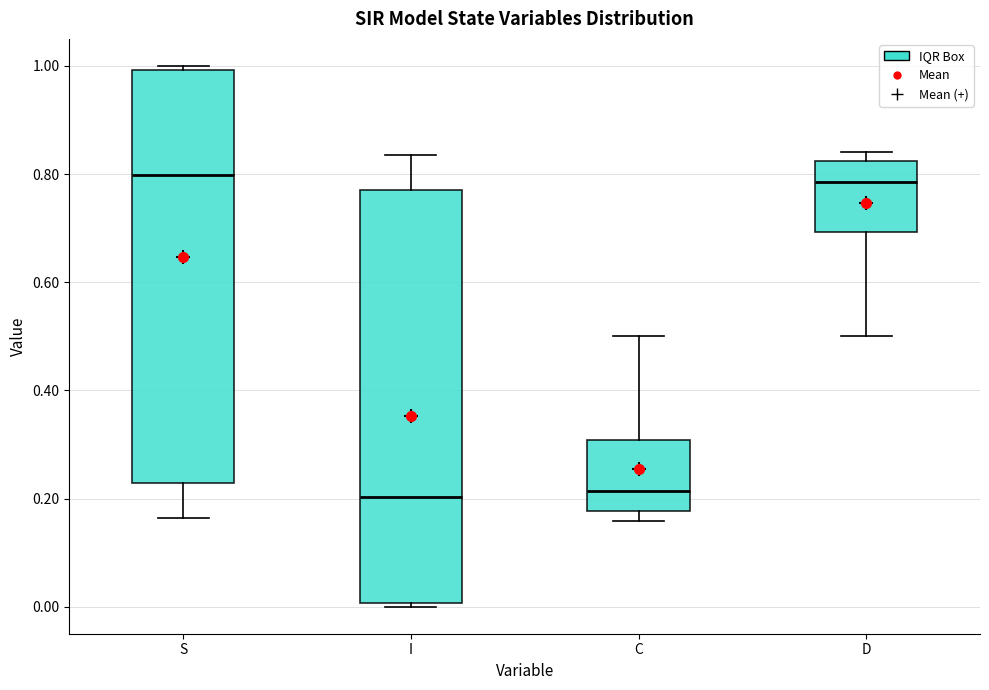

Where is the lower edge of the box for S on the y-axis? The values are not printed on the chart, so give them approximately, as read against the axis.

0.22